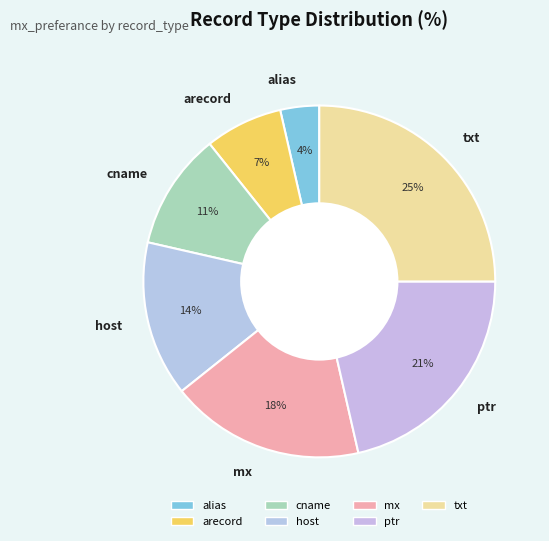

Combined, do ptr and cname account for over 50%?

No